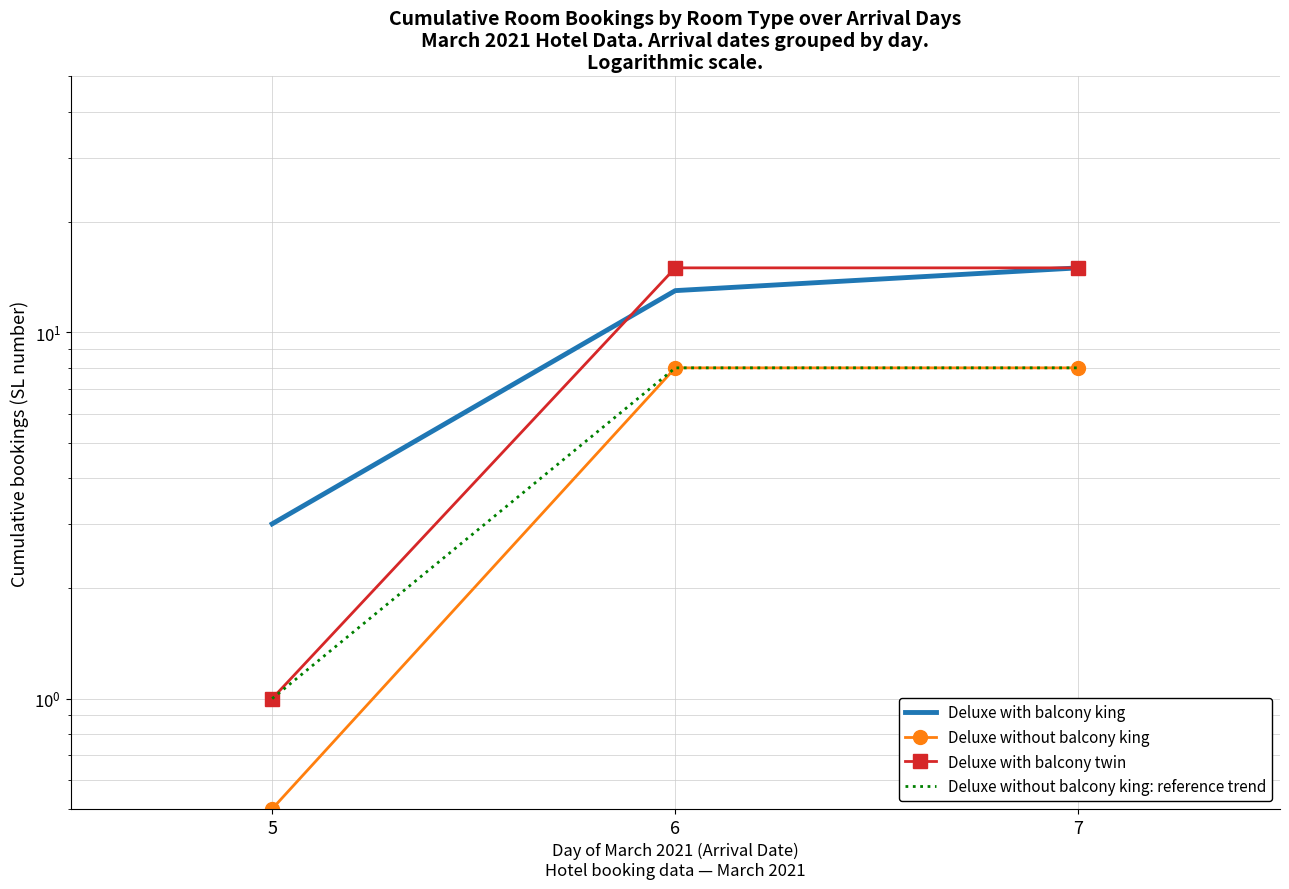

Reading left to right, list all the values displayed in this chart.

Deluxe with balcony king: 5=3.0	6=13.0	7=15.0
Deluxe without balcony king: 5=0.5	6=8.0	7=8.0
Deluxe with balcony twin: 5=1.0	6=15.0	7=15.0
Deluxe without balcony king: reference trend: 5=1.0	6=8.0	7=8.0